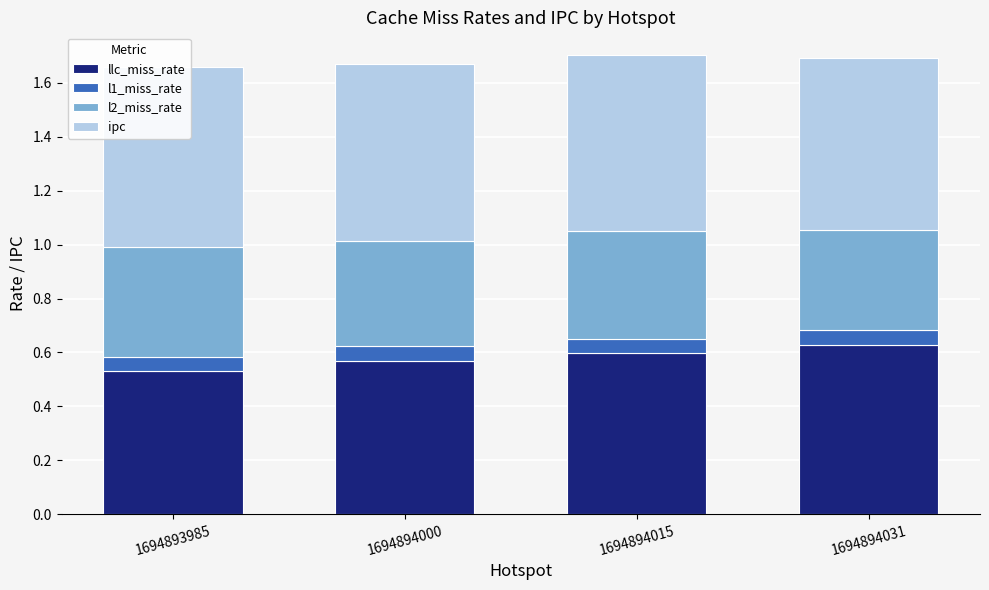

Rank the series by their maximum value, from lowest to highest.

l1_miss_rate, l2_miss_rate, llc_miss_rate, ipc